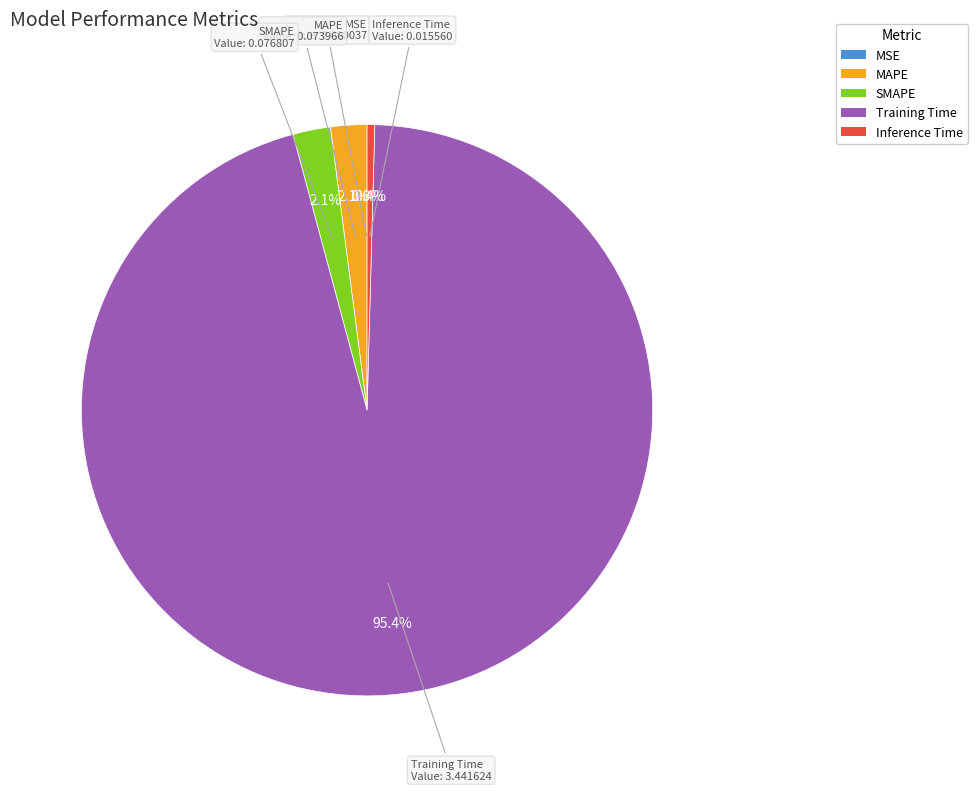

The Training Time slice represents 86% of the pie. True or false?

False